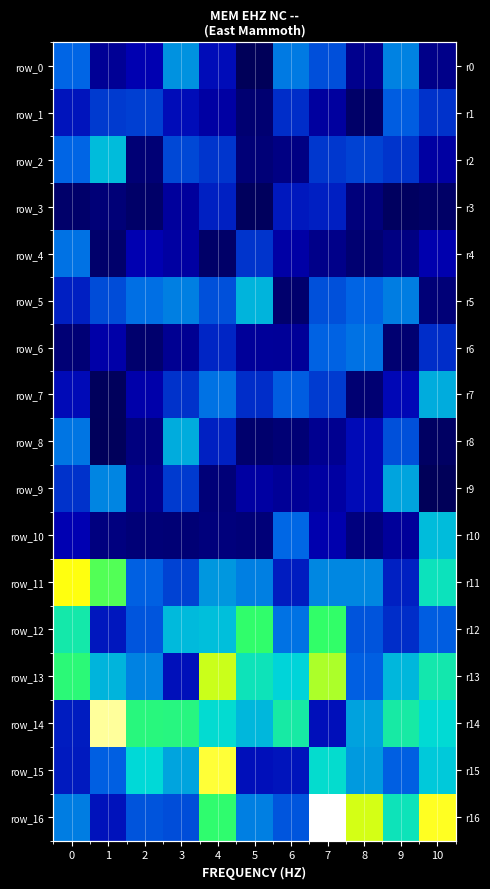

What is the spread (max minus min) of values at 0?

333